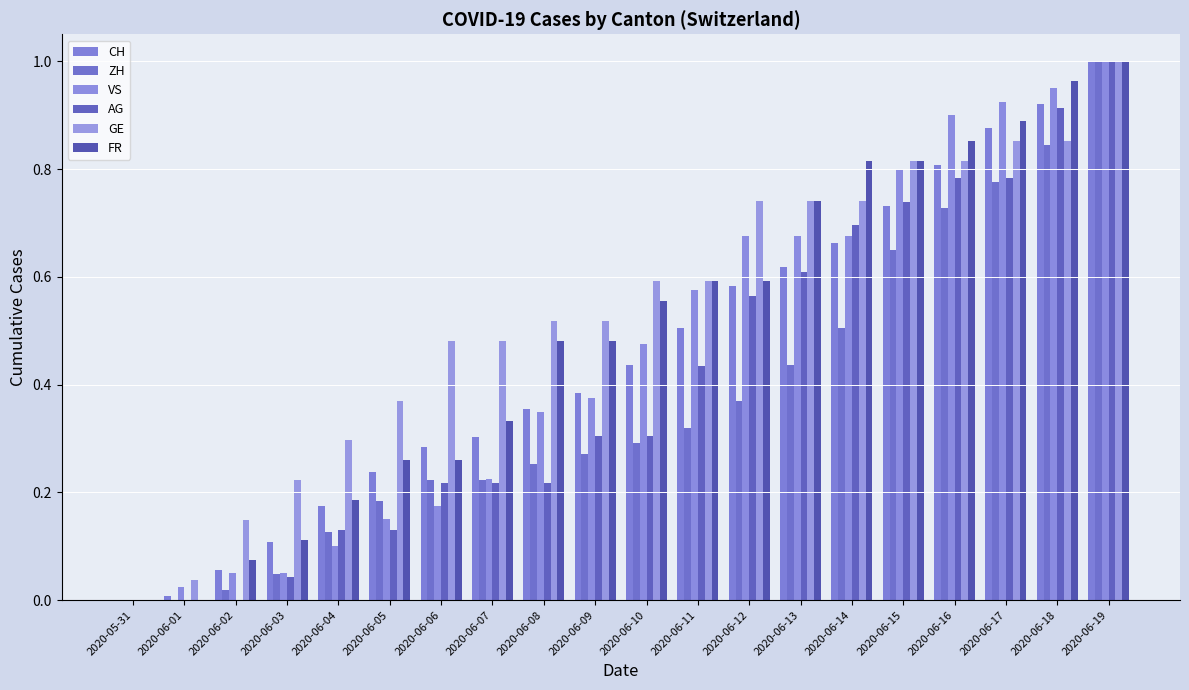

How many data points does each series have?

20